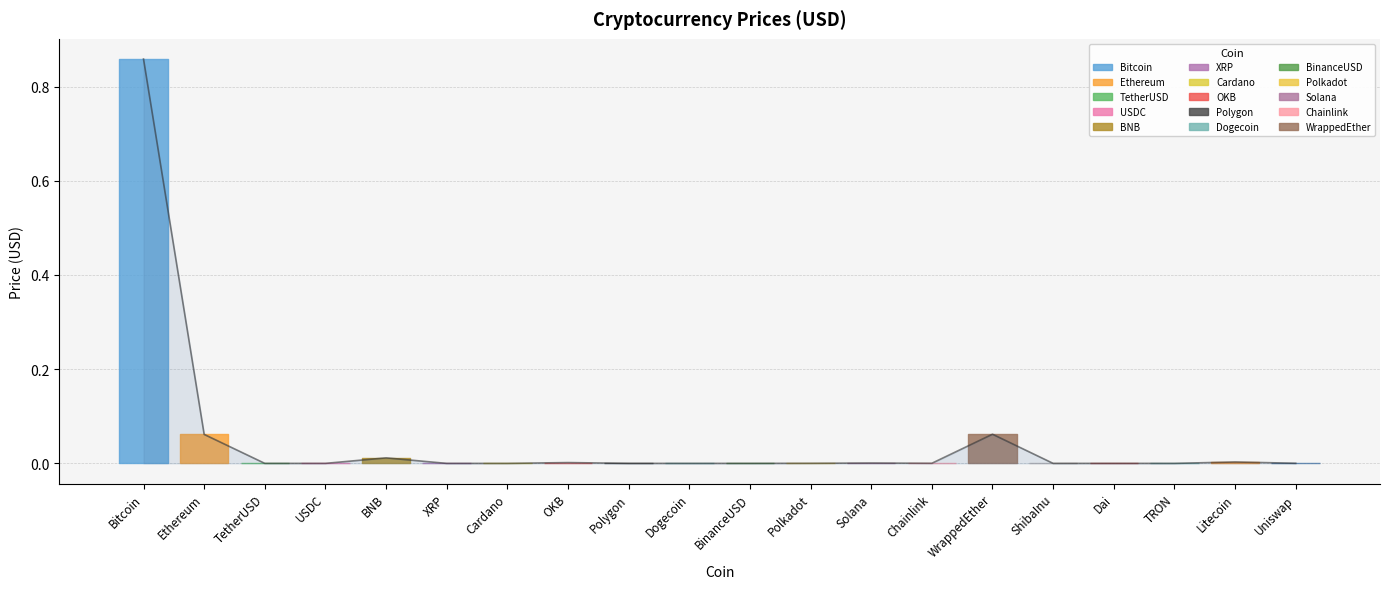

The value at Chainlink is 0.0. True or false?

False